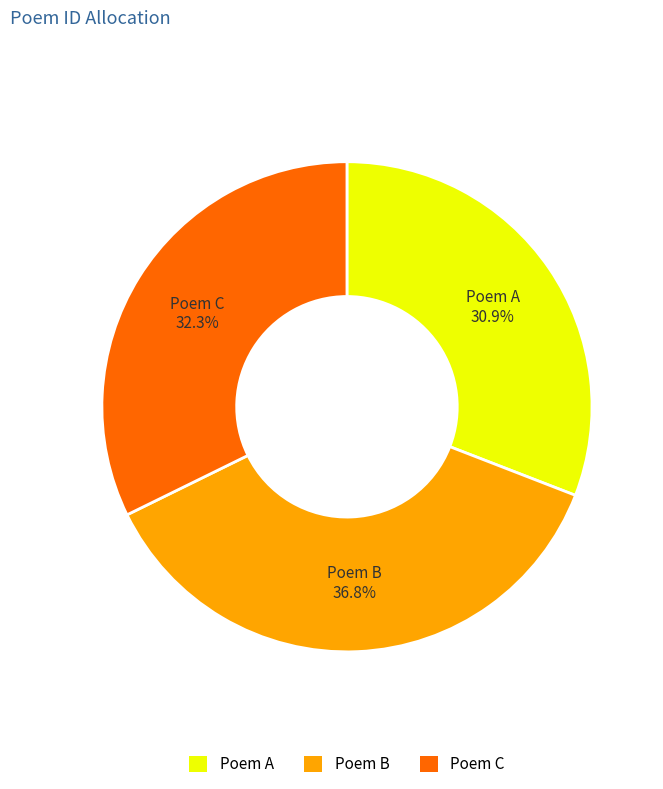

What is the smallest slice in the pie chart?

Poem A